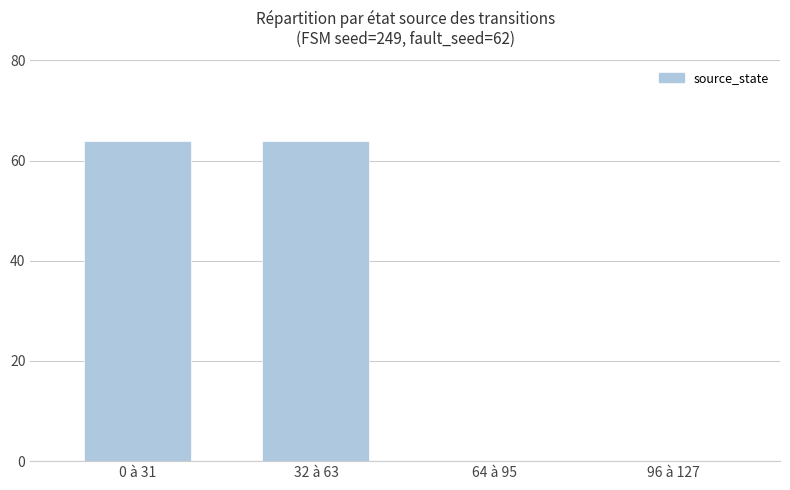

Reading right to left, transcribe all the data shown in this chart.

96 à 127=0	64 à 95=0	32 à 63=64	0 à 31=64